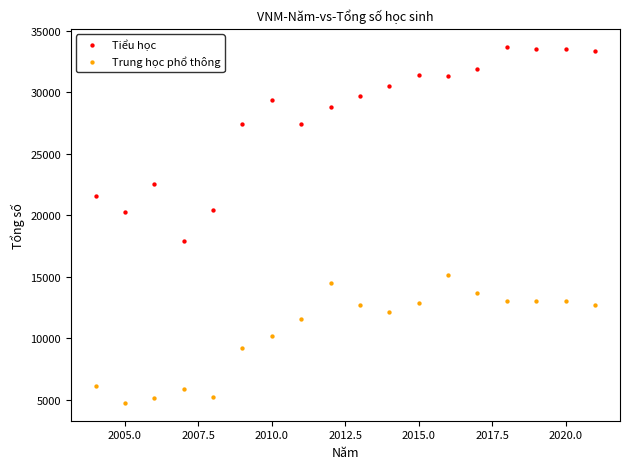

What are all the series names shown in the legend?

Tiểu học, Trung học phổ thông